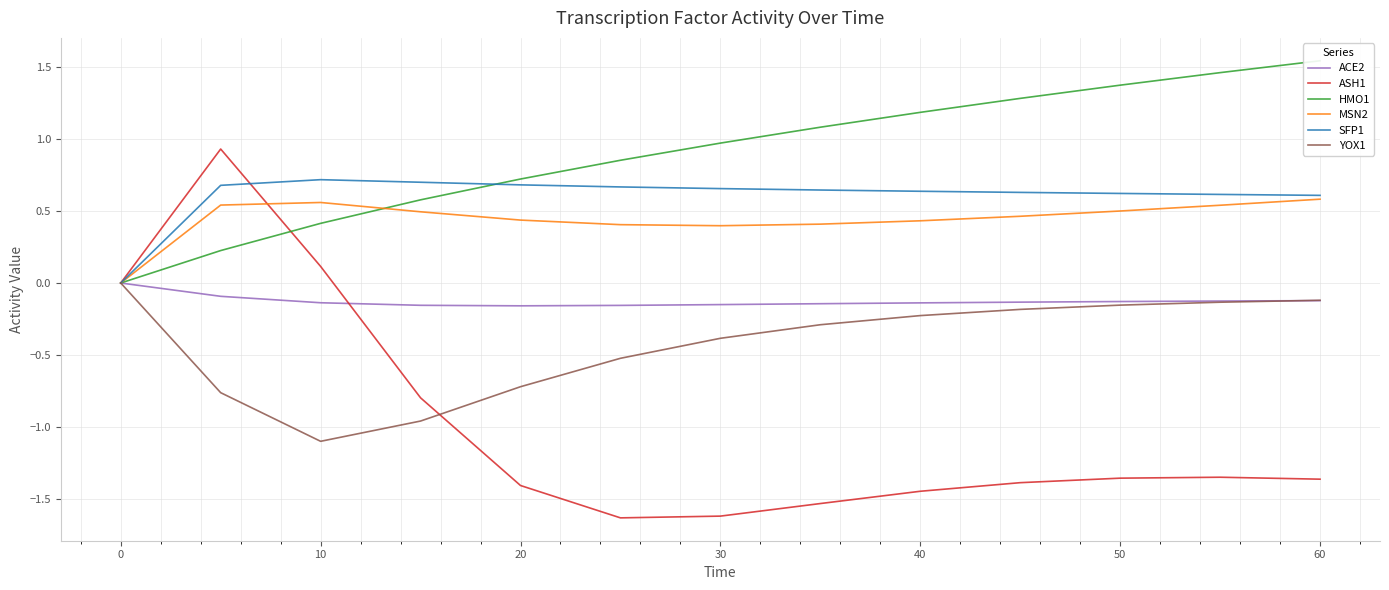

How many lines are shown in the chart?

6